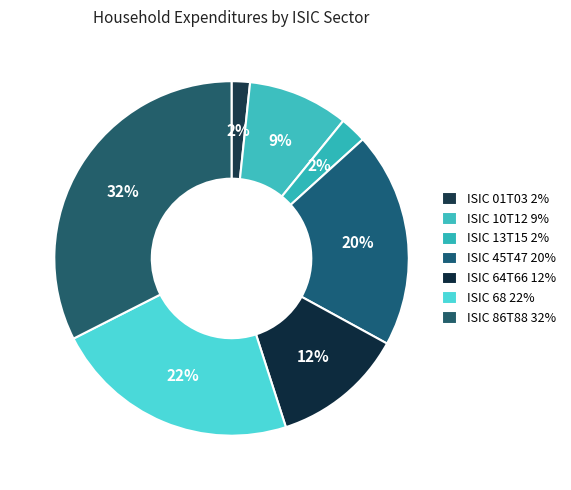

To the nearest percent, what is the combined percentage of ISIC 45T47 and ISIC 64T66?

32%